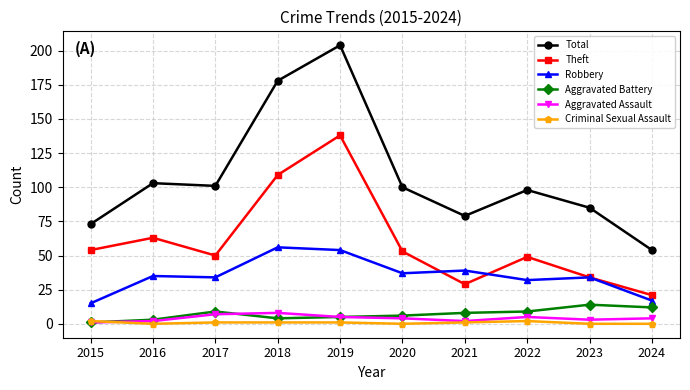

How many lines are shown in the chart?

6